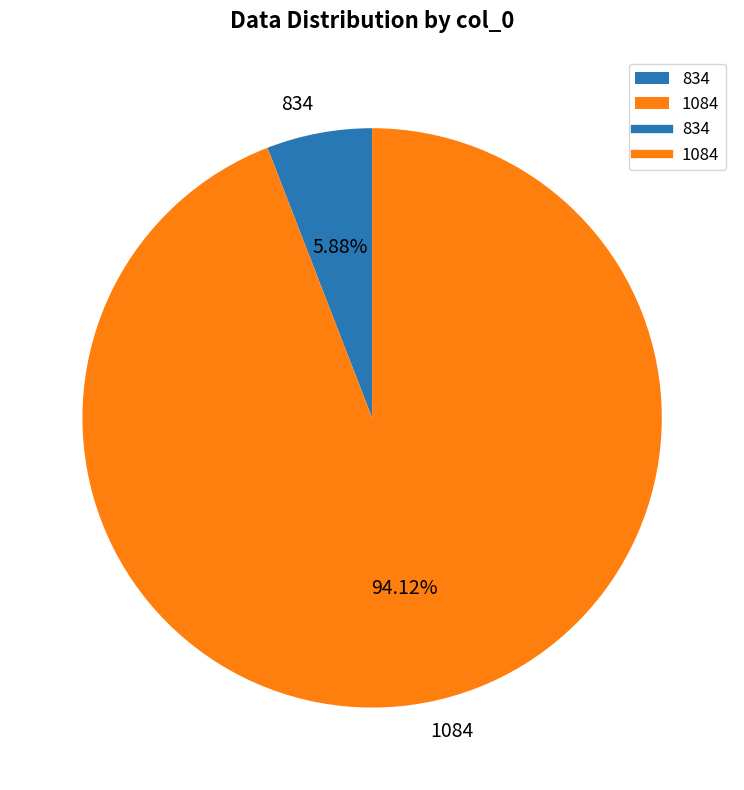

To the nearest percent, what percentage of the pie is 1084?

94%